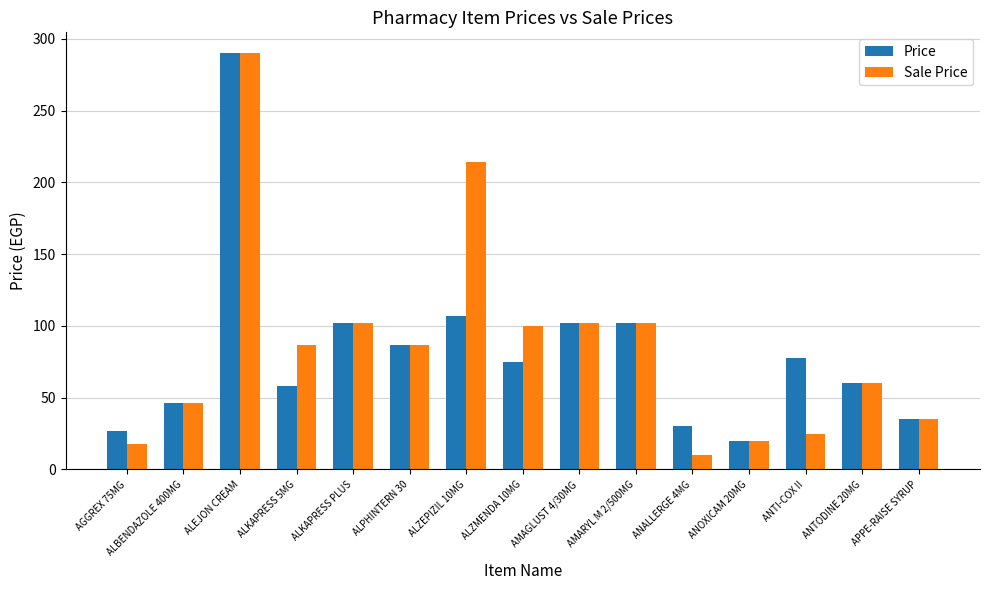

At ANALLERGE 4MG, list the series in order from largest to smallest.

Price, Sale Price